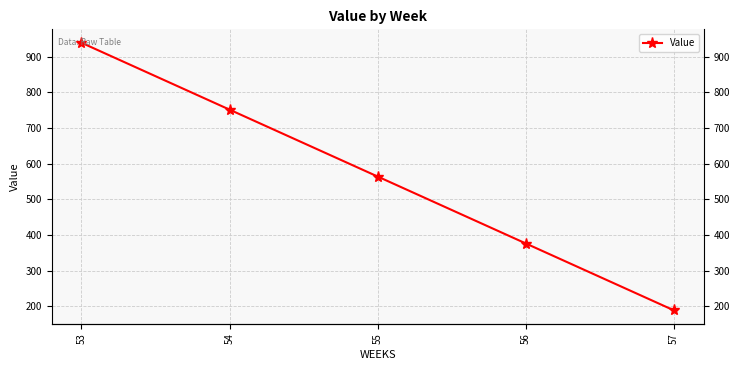

Which label corresponds to the smallest value in the chart?

57